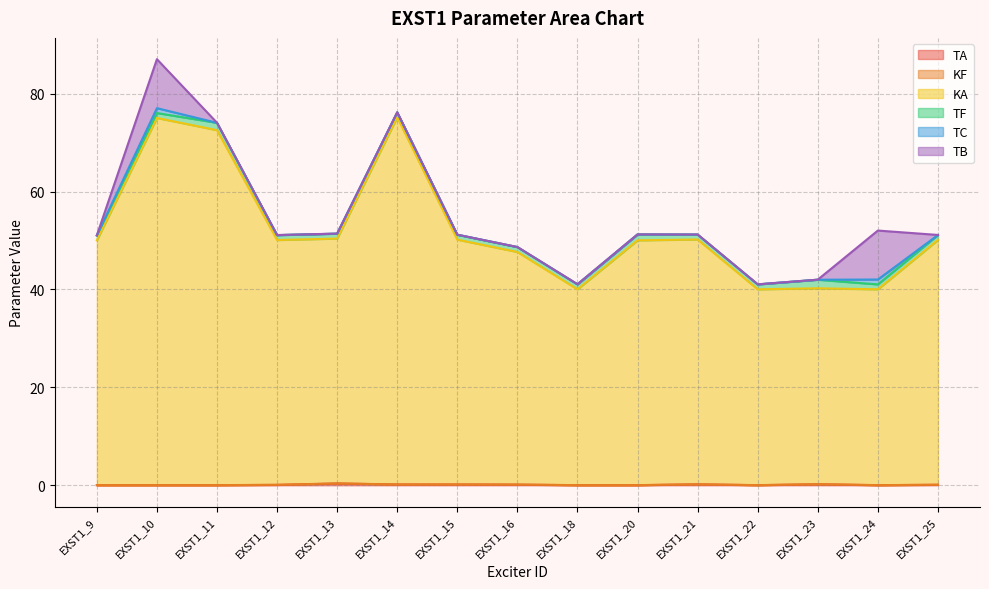

Reading left to right, list all the values displayed in this chart.

TA: 0.0	0.0	0.0	0.1	0.4	0.2	0.2	0.1	0.0	0.0	0.2	0.0	0.2	0.0	0.1
KF: 0.0	0.0	0.0	0.0	0.0	0.0	0.0	0.0	0.0	0.0	0.0	0.0	0.0	0.0	0.0
KA: 50.0	75.0	72.5	50.0	50.0	75.0	50.0	47.5	40.0	50.0	50.0	40.0	40.0	40.0	50.0
TF: 1.0	1.0	1.5	1.0	1.0	1.0	1.0	1.0	1.0	1.2	1.0	1.0	1.8	1.0	1.0
TC: 0.0	1.0	0.0	0.0	0.0	0.0	0.0	0.0	0.0	0.0	0.0	0.0	0.0	1.0	0.0
TB: 0.0	10.0	0.0	0.0	0.0	0.0	0.0	0.0	0.0	0.0	0.0	0.0	0.0	10.0	0.0